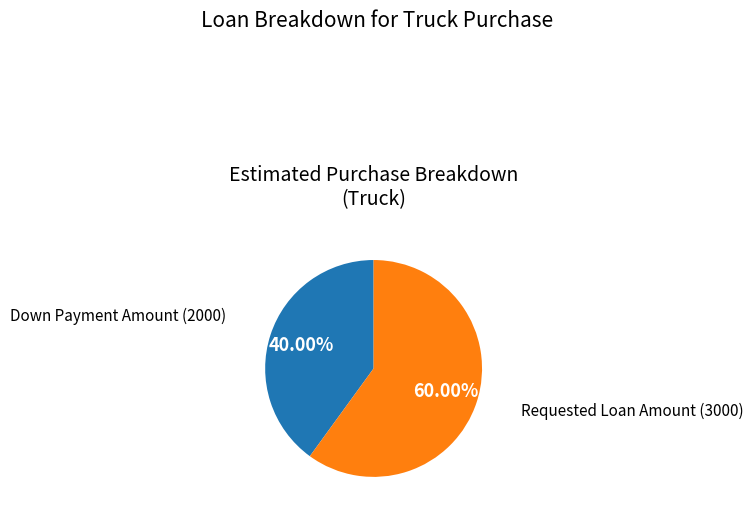

To the nearest percent, what percentage of the pie is Down Payment Amount?

40%